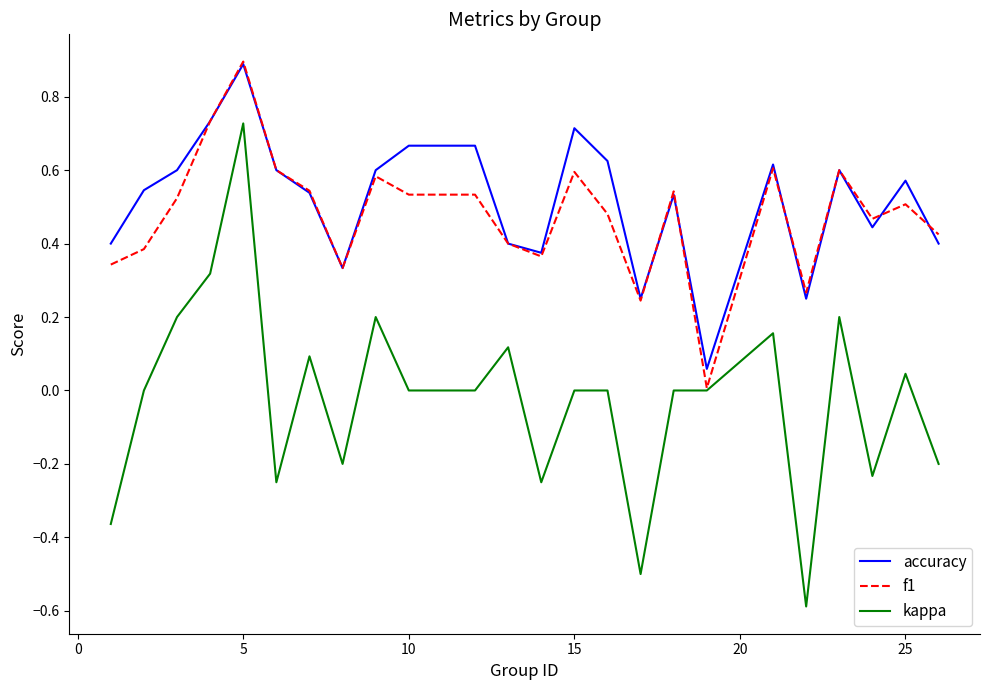

True or false: kappa and accuracy cross at least once.

False